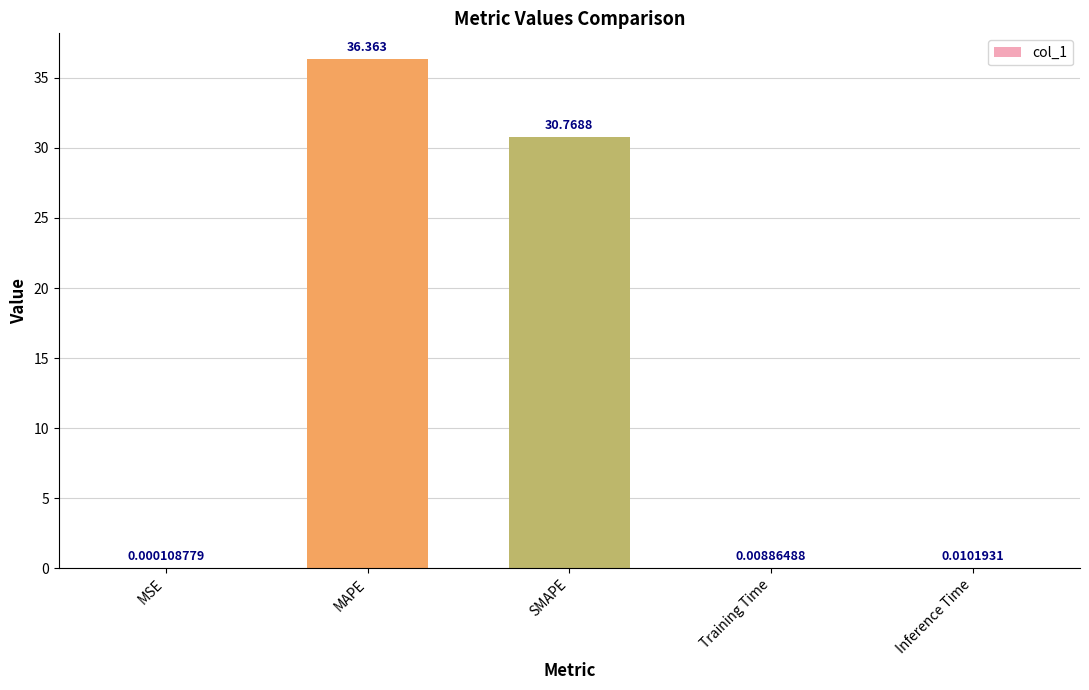

Where is the data nearest to the value 18?

SMAPE